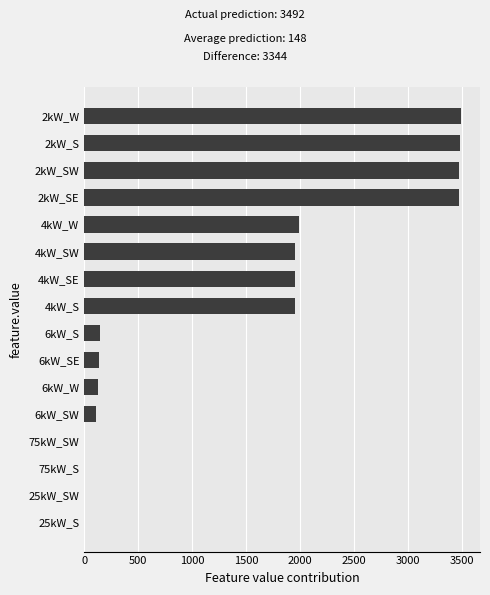

Are the bars grouped side by side (vs. stacked)?

No